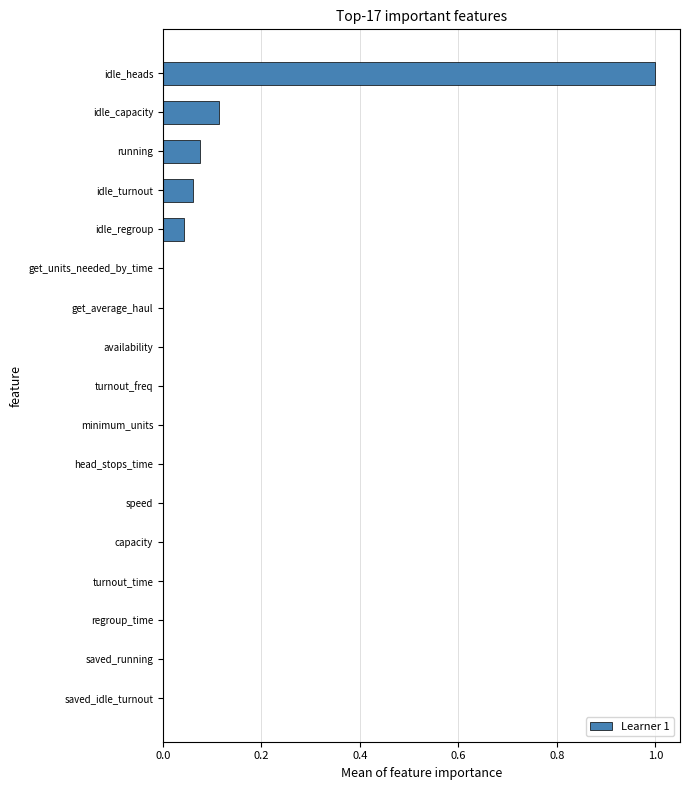

The value at head_stops_time is 0.0. True or false?

True